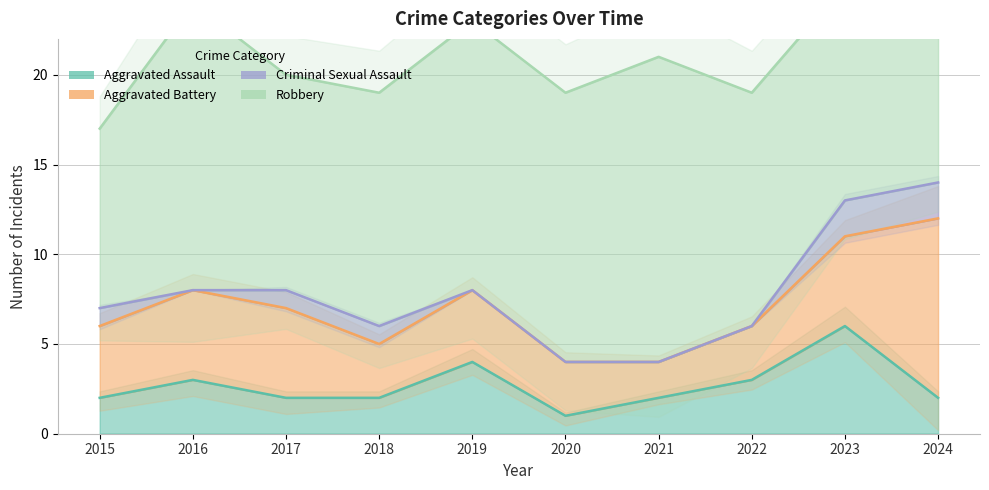

How many data points in Aggravated Battery are less than 4?

4